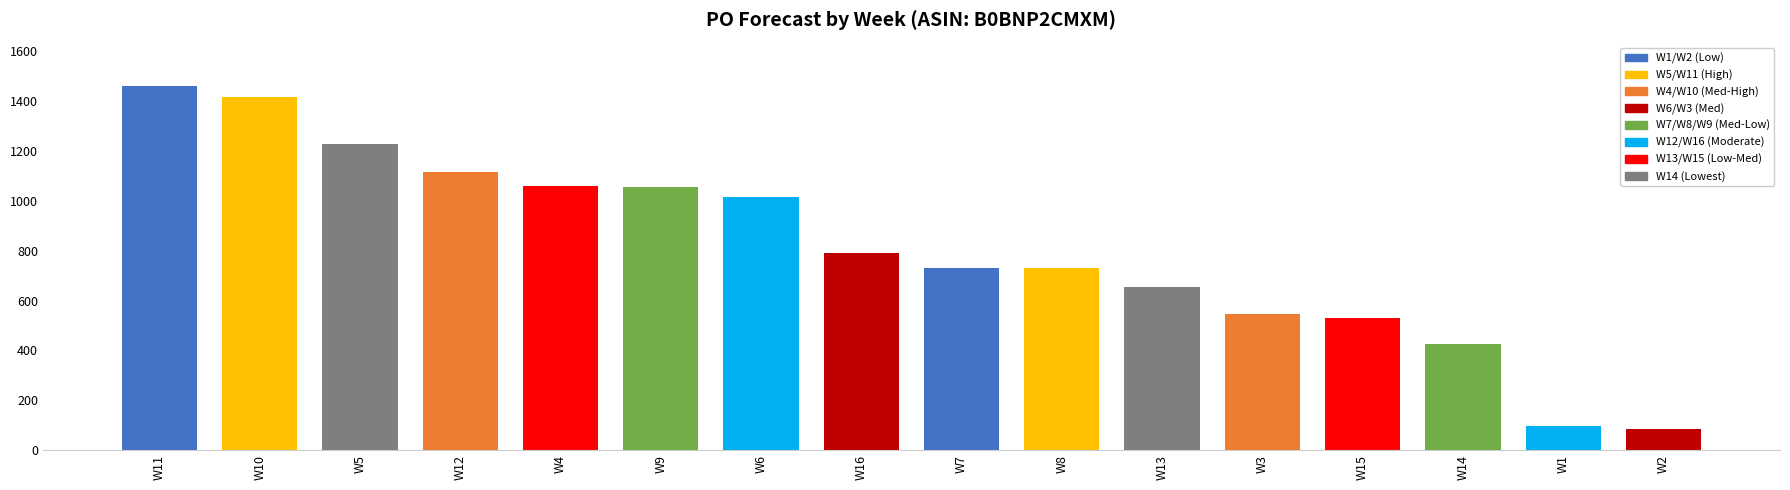

The value at W13 is 862. True or false?

False